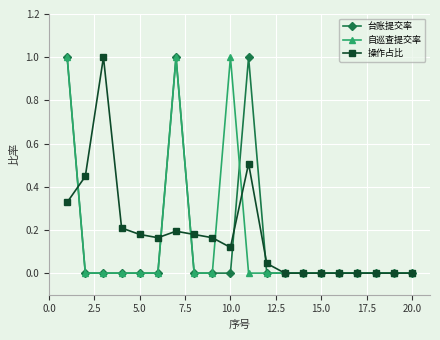

True or false: 自巡查提交率 has more than 0 interior local peaks.

True